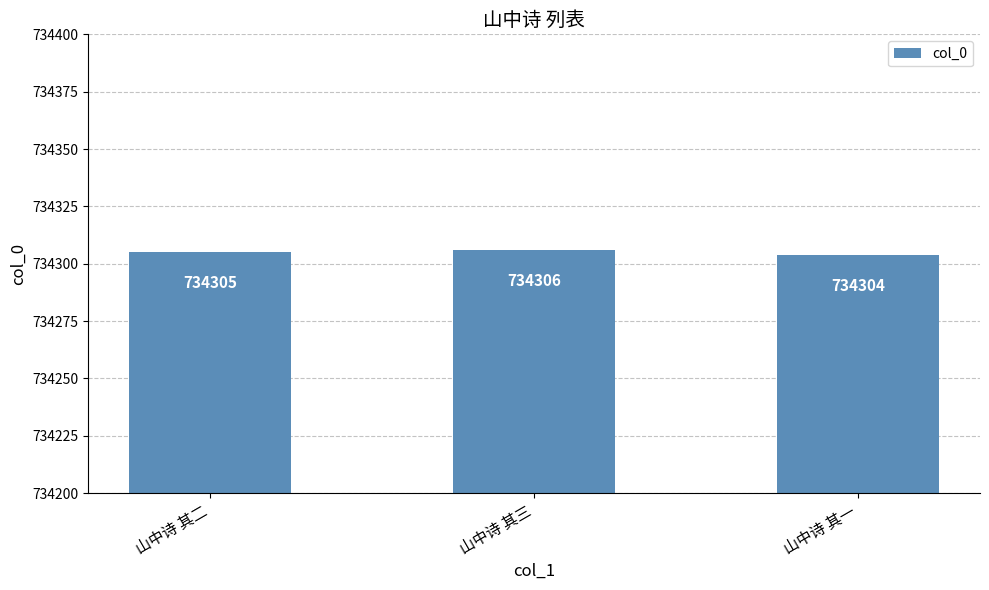

Which label corresponds to the smallest value in the chart?

山中诗 其一